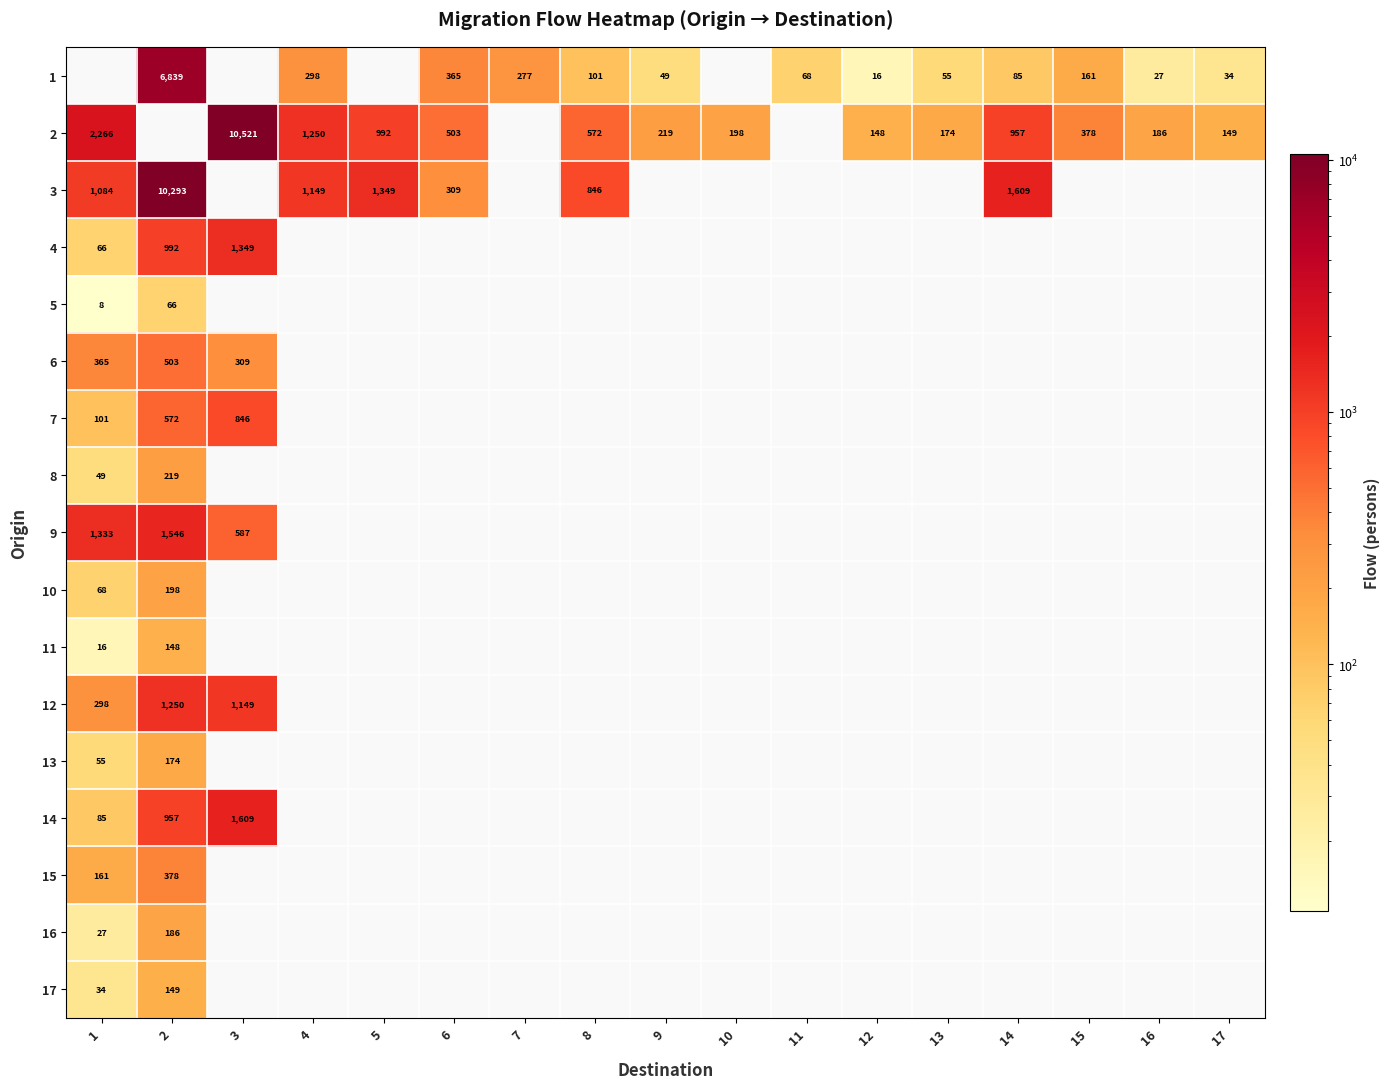

True or false: 16 has a value of 186 at 2.

True